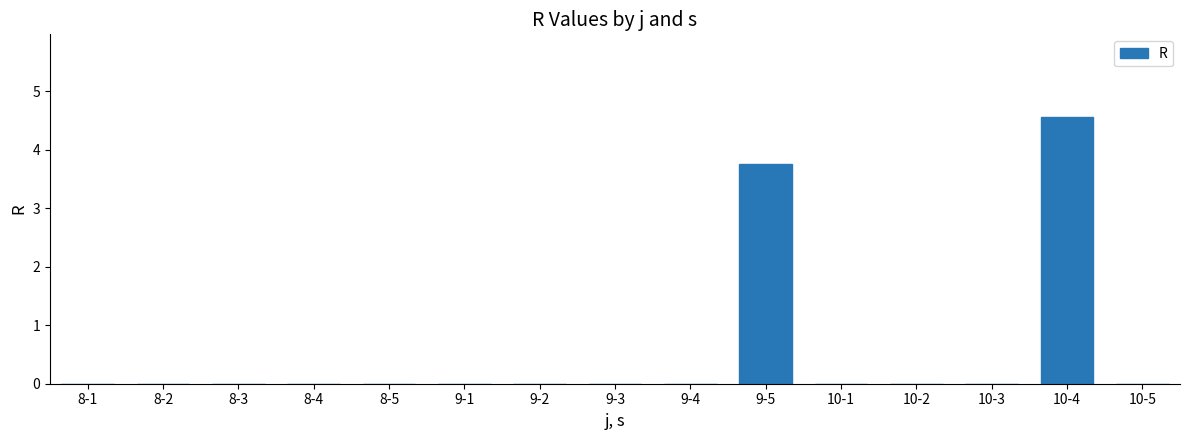

Between 8-5 and 9-5, which is larger?

9-5